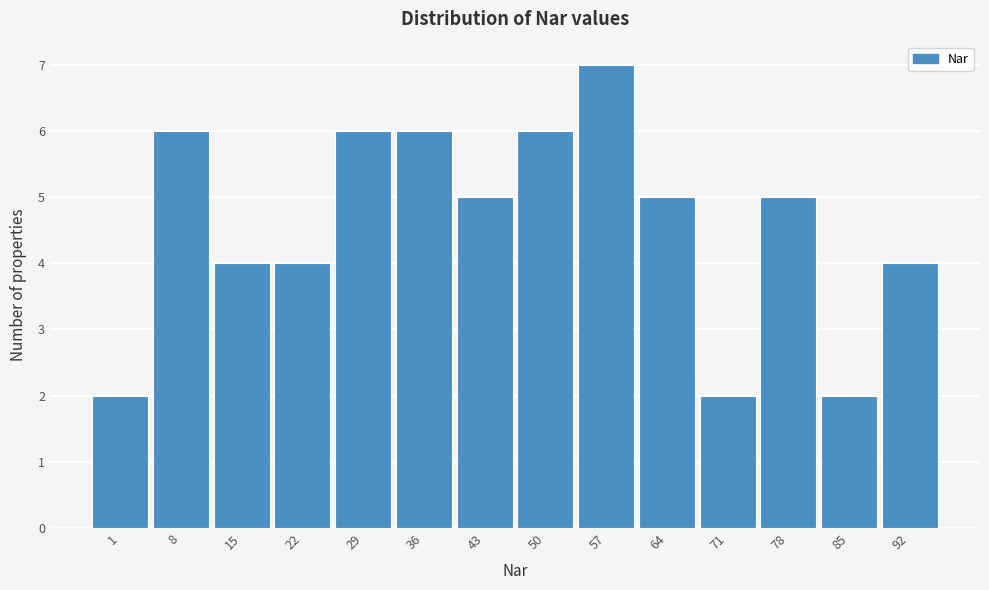

Reading right to left, extract all data points from this chart.

4	2	5	2	5	7	6	5	6	6	4	4	6	2